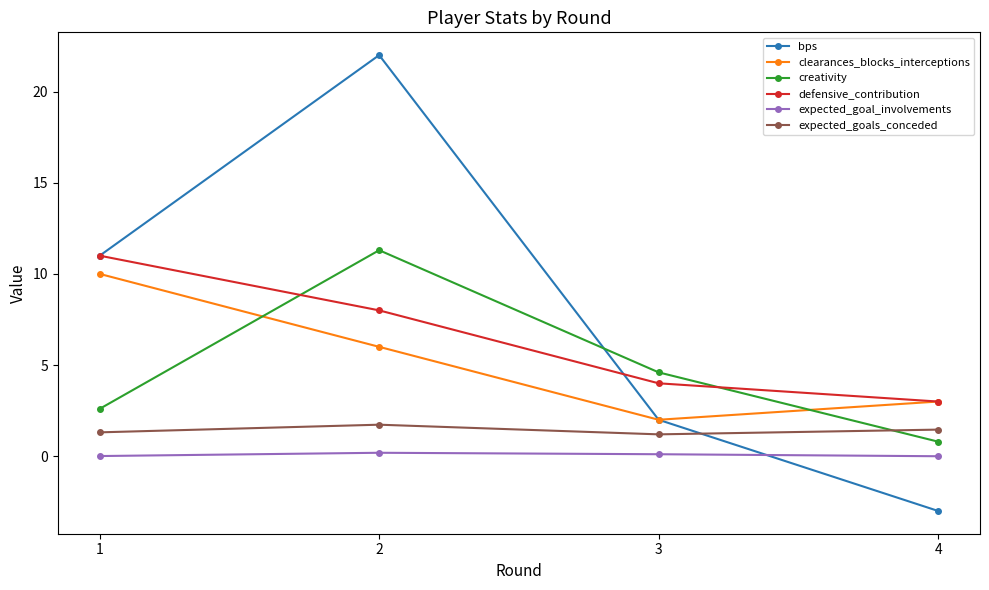

At which label does defensive_contribution first exceed 8?

1